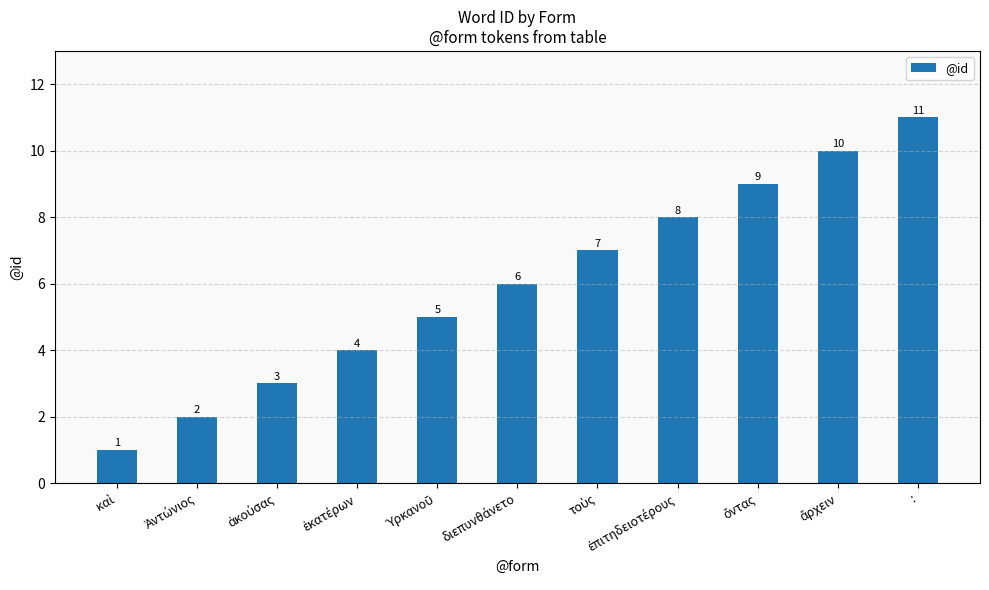

How many values are between 3 and 9?

7